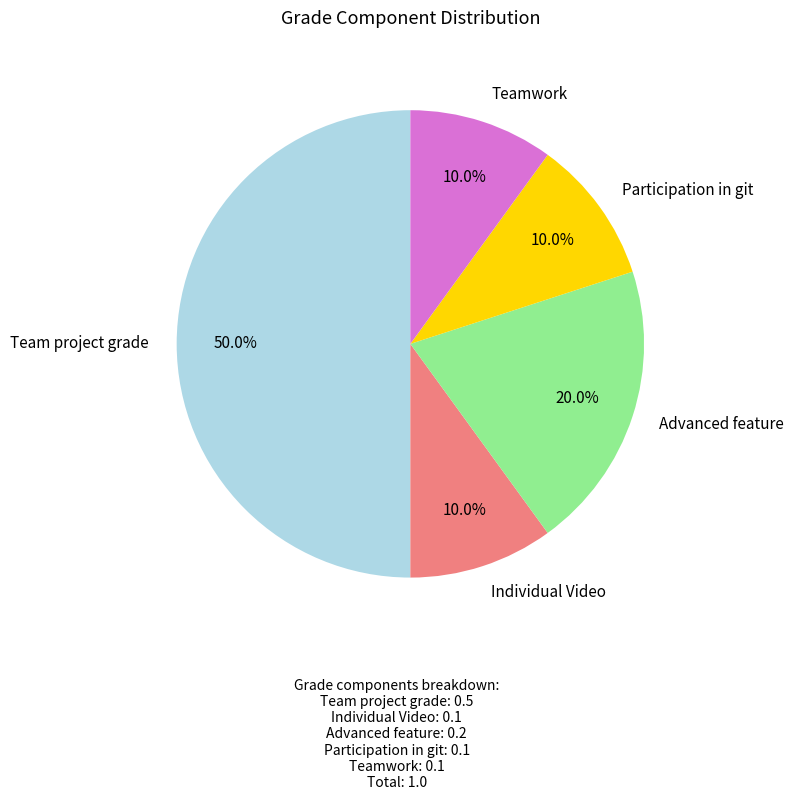

To the nearest percent, what portion does Team project grade represent?

50%